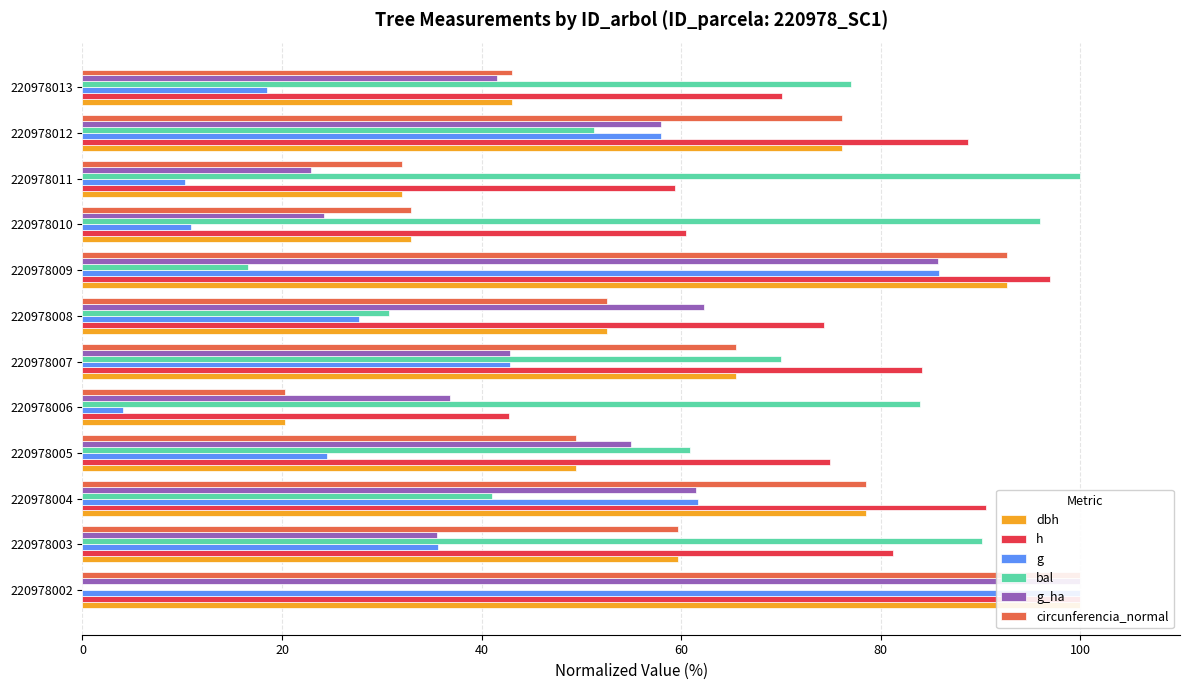

What is the difference between the dbh values at 220978004 and 220978003?

18.9